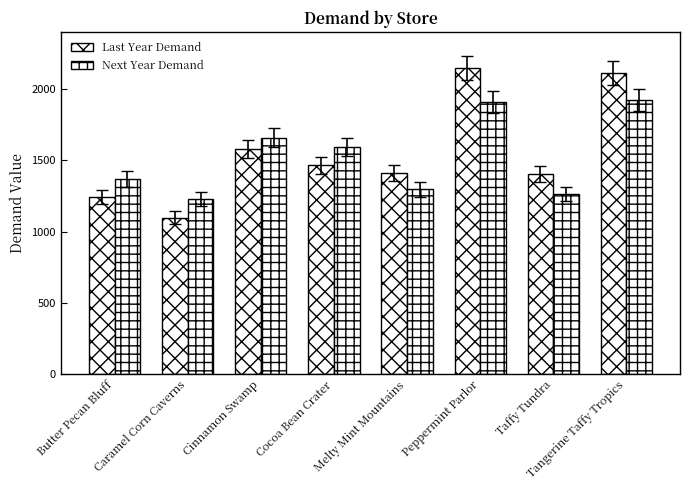

How many bars are there in total?

16